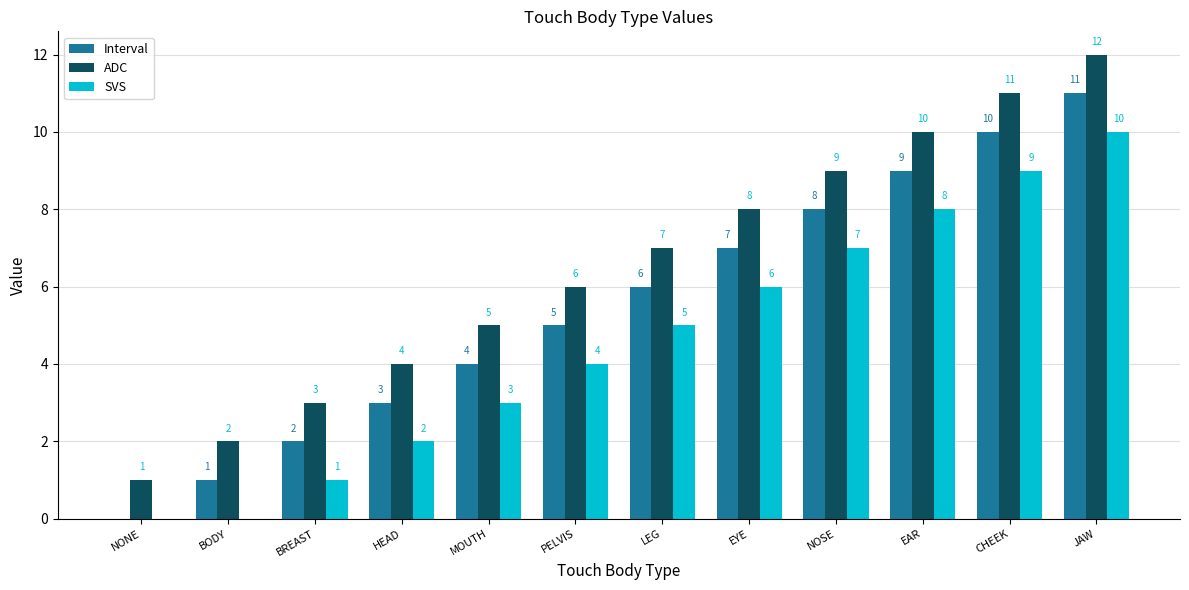

Which series has the largest total across all categories?

ADC